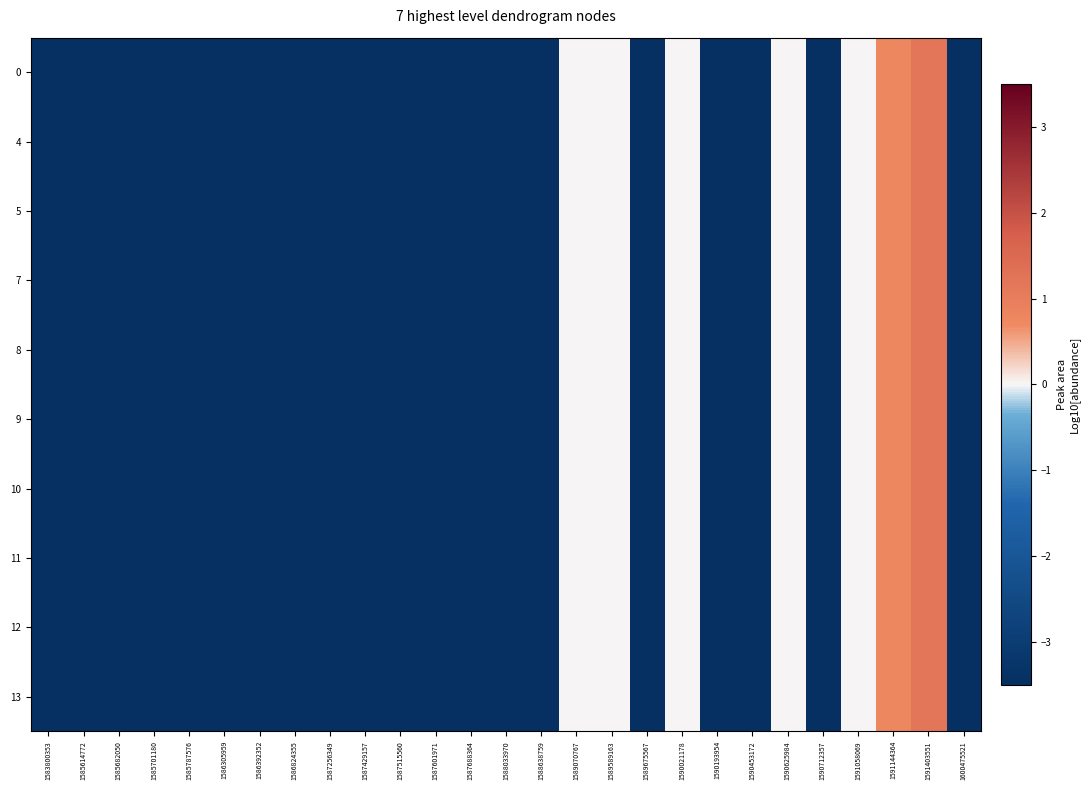

Reading left to right, extract all data points from this chart.

0: 1583800353=-3.5	1585614772=-3.5	1585682050=-3.5	1585701180=-3.5	1585787576=-3.5	1586305959=-3.5	1586392352=-3.5	1586824355=-3.5	1587256349=-3.5	1587429157=-3.5	1587515560=-3.5	1587601971=-3.5	1587688364=-3.5	1588033970=-3.5	1588638759=-3.5	1589070767=0.0	1589589163=0.0	1589675567=-3.5	1590021178=0.0	1590193954=-3.5	1590453172=-3.5	1590625984=0.0	1590712357=-3.5	1591058069=0.0	1591144364=0.8	1591403551=1.2	1600475521=-3.5
4: 1583800353=-3.5	1585614772=-3.5	1585682050=-3.5	1585701180=-3.5	1585787576=-3.5	1586305959=-3.5	1586392352=-3.5	1586824355=-3.5	1587256349=-3.5	1587429157=-3.5	1587515560=-3.5	1587601971=-3.5	1587688364=-3.5	1588033970=-3.5	1588638759=-3.5	1589070767=0.0	1589589163=0.0	1589675567=-3.5	1590021178=0.0	1590193954=-3.5	1590453172=-3.5	1590625984=0.0	1590712357=-3.5	1591058069=0.0	1591144364=0.8	1591403551=1.2	1600475521=-3.5
5: 1583800353=-3.5	1585614772=-3.5	1585682050=-3.5	1585701180=-3.5	1585787576=-3.5	1586305959=-3.5	1586392352=-3.5	1586824355=-3.5	1587256349=-3.5	1587429157=-3.5	1587515560=-3.5	1587601971=-3.5	1587688364=-3.5	1588033970=-3.5	1588638759=-3.5	1589070767=0.0	1589589163=0.0	1589675567=-3.5	1590021178=0.0	1590193954=-3.5	1590453172=-3.5	1590625984=0.0	1590712357=-3.5	1591058069=0.0	1591144364=0.8	1591403551=1.2	1600475521=-3.5
7: 1583800353=-3.5	1585614772=-3.5	1585682050=-3.5	1585701180=-3.5	1585787576=-3.5	1586305959=-3.5	1586392352=-3.5	1586824355=-3.5	1587256349=-3.5	1587429157=-3.5	1587515560=-3.5	1587601971=-3.5	1587688364=-3.5	1588033970=-3.5	1588638759=-3.5	1589070767=0.0	1589589163=0.0	1589675567=-3.5	1590021178=0.0	1590193954=-3.5	1590453172=-3.5	1590625984=0.0	1590712357=-3.5	1591058069=0.0	1591144364=0.8	1591403551=1.2	1600475521=-3.5
8: 1583800353=-3.5	1585614772=-3.5	1585682050=-3.5	1585701180=-3.5	1585787576=-3.5	1586305959=-3.5	1586392352=-3.5	1586824355=-3.5	1587256349=-3.5	1587429157=-3.5	1587515560=-3.5	1587601971=-3.5	1587688364=-3.5	1588033970=-3.5	1588638759=-3.5	1589070767=0.0	1589589163=0.0	1589675567=-3.5	1590021178=0.0	1590193954=-3.5	1590453172=-3.5	1590625984=0.0	1590712357=-3.5	1591058069=0.0	1591144364=0.8	1591403551=1.2	1600475521=-3.5
9: 1583800353=-3.5	1585614772=-3.5	1585682050=-3.5	1585701180=-3.5	1585787576=-3.5	1586305959=-3.5	1586392352=-3.5	1586824355=-3.5	1587256349=-3.5	1587429157=-3.5	1587515560=-3.5	1587601971=-3.5	1587688364=-3.5	1588033970=-3.5	1588638759=-3.5	1589070767=0.0	1589589163=0.0	1589675567=-3.5	1590021178=0.0	1590193954=-3.5	1590453172=-3.5	1590625984=0.0	1590712357=-3.5	1591058069=0.0	1591144364=0.8	1591403551=1.2	1600475521=-3.5
10: 1583800353=-3.5	1585614772=-3.5	1585682050=-3.5	1585701180=-3.5	1585787576=-3.5	1586305959=-3.5	1586392352=-3.5	1586824355=-3.5	1587256349=-3.5	1587429157=-3.5	1587515560=-3.5	1587601971=-3.5	1587688364=-3.5	1588033970=-3.5	1588638759=-3.5	1589070767=0.0	1589589163=0.0	1589675567=-3.5	1590021178=0.0	1590193954=-3.5	1590453172=-3.5	1590625984=0.0	1590712357=-3.5	1591058069=0.0	1591144364=0.8	1591403551=1.2	1600475521=-3.5
11: 1583800353=-3.5	1585614772=-3.5	1585682050=-3.5	1585701180=-3.5	1585787576=-3.5	1586305959=-3.5	1586392352=-3.5	1586824355=-3.5	1587256349=-3.5	1587429157=-3.5	1587515560=-3.5	1587601971=-3.5	1587688364=-3.5	1588033970=-3.5	1588638759=-3.5	1589070767=0.0	1589589163=0.0	1589675567=-3.5	1590021178=0.0	1590193954=-3.5	1590453172=-3.5	1590625984=0.0	1590712357=-3.5	1591058069=0.0	1591144364=0.8	1591403551=1.2	1600475521=-3.5
12: 1583800353=-3.5	1585614772=-3.5	1585682050=-3.5	1585701180=-3.5	1585787576=-3.5	1586305959=-3.5	1586392352=-3.5	1586824355=-3.5	1587256349=-3.5	1587429157=-3.5	1587515560=-3.5	1587601971=-3.5	1587688364=-3.5	1588033970=-3.5	1588638759=-3.5	1589070767=0.0	1589589163=0.0	1589675567=-3.5	1590021178=0.0	1590193954=-3.5	1590453172=-3.5	1590625984=0.0	1590712357=-3.5	1591058069=0.0	1591144364=0.8	1591403551=1.2	1600475521=-3.5
13: 1583800353=-3.5	1585614772=-3.5	1585682050=-3.5	1585701180=-3.5	1585787576=-3.5	1586305959=-3.5	1586392352=-3.5	1586824355=-3.5	1587256349=-3.5	1587429157=-3.5	1587515560=-3.5	1587601971=-3.5	1587688364=-3.5	1588033970=-3.5	1588638759=-3.5	1589070767=0.0	1589589163=0.0	1589675567=-3.5	1590021178=0.0	1590193954=-3.5	1590453172=-3.5	1590625984=0.0	1590712357=-3.5	1591058069=0.0	1591144364=0.8	1591403551=1.2	1600475521=-3.5